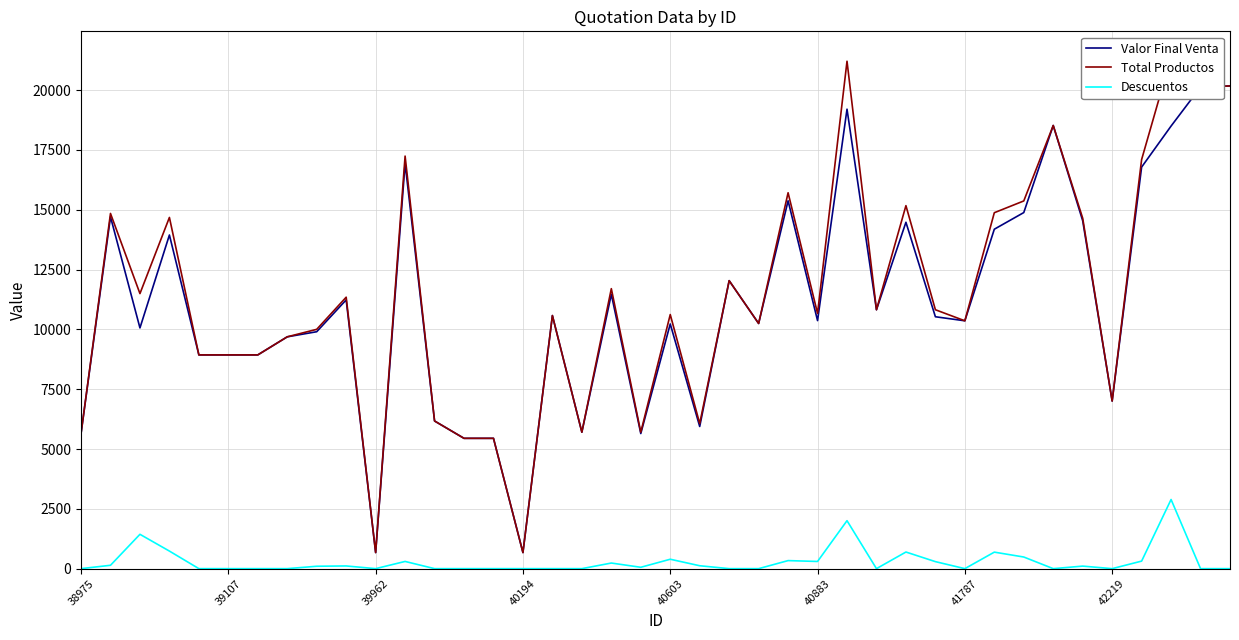

What is the difference between the maximum and minimum values in the Descuentos series?

2890.0